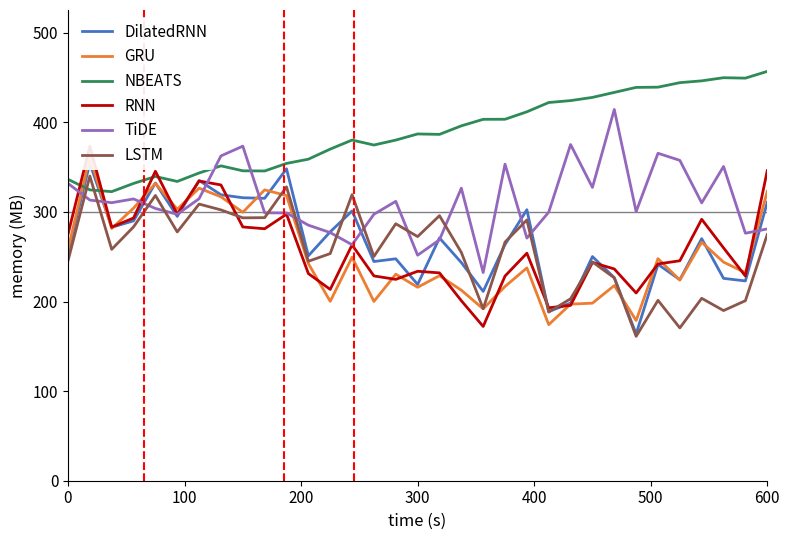

What is the highest value of the NBEATS series?

456.9